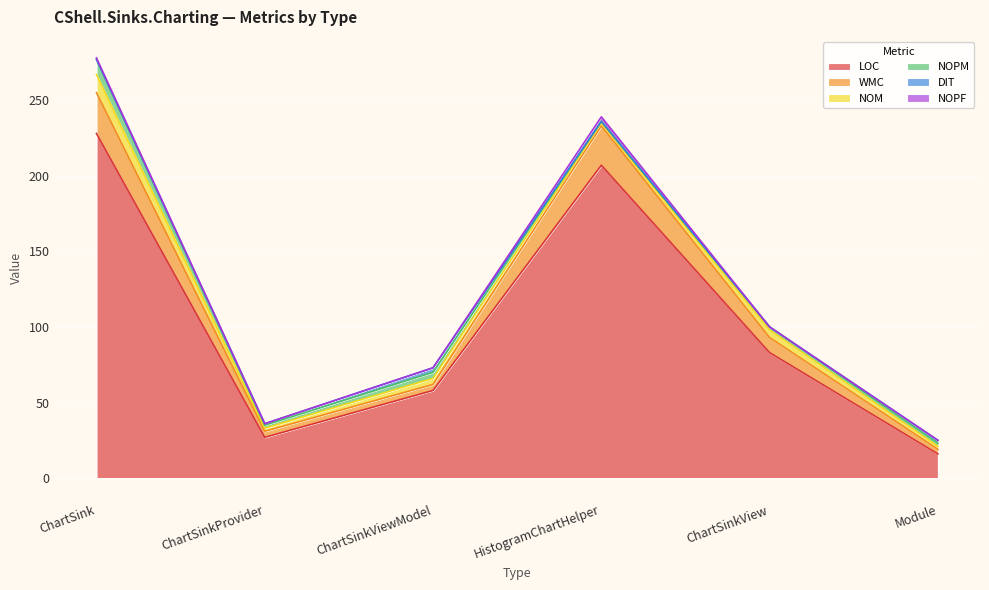

True or false: LOC and NOPM intersect in this chart.

False